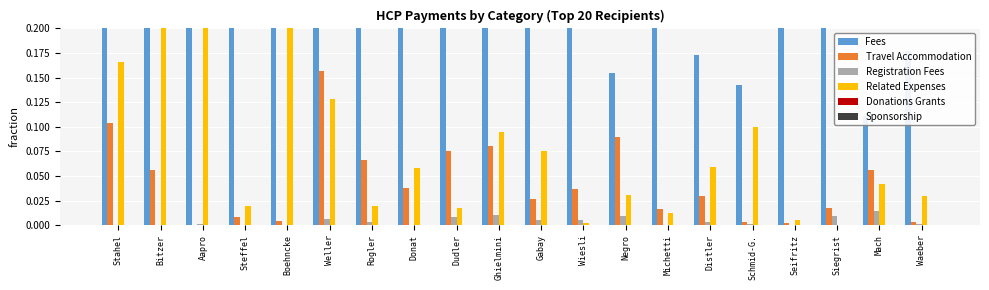

Rank the series at Steffel from lowest to highest value.

Registration Fees, Donations Grants, Sponsorship, Travel Accommodation, Related Expenses, Fees